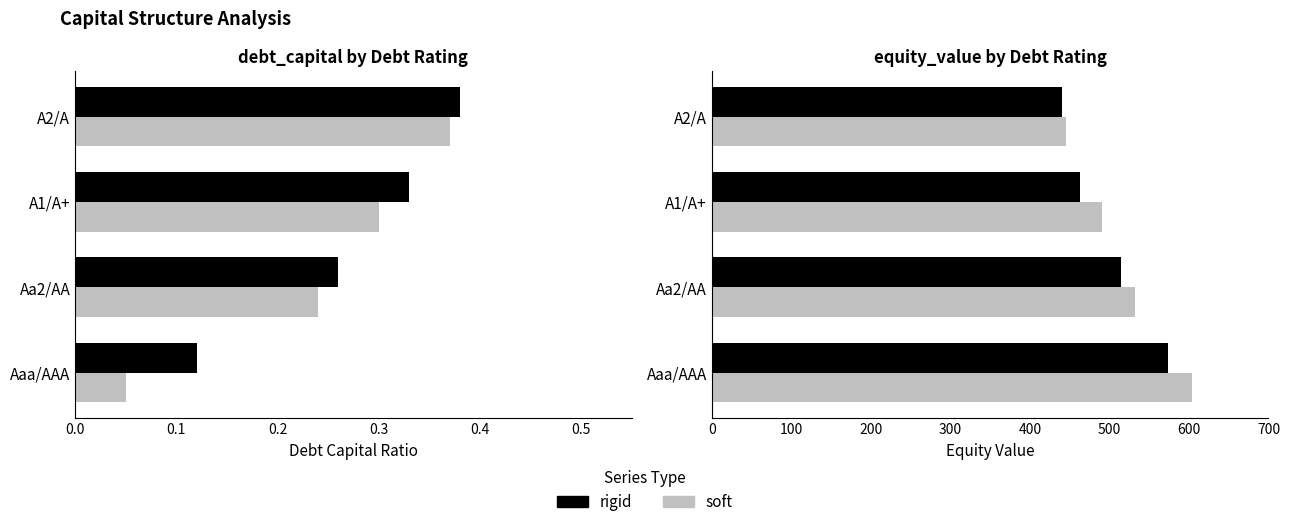

What is the value of the soft bar at the 4th from the left?

445.1